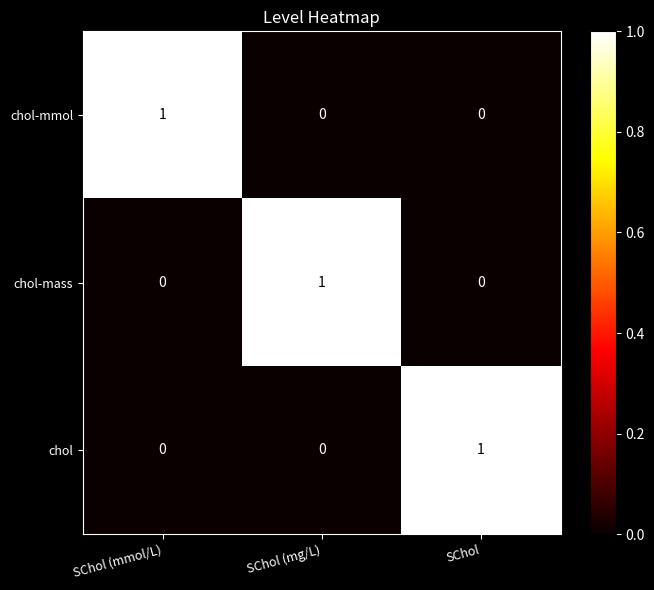

How many distinct data groups are displayed?

3